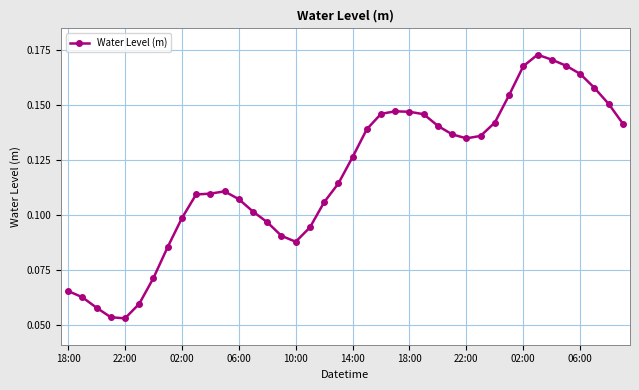

Count the number of data series in this chart.

1